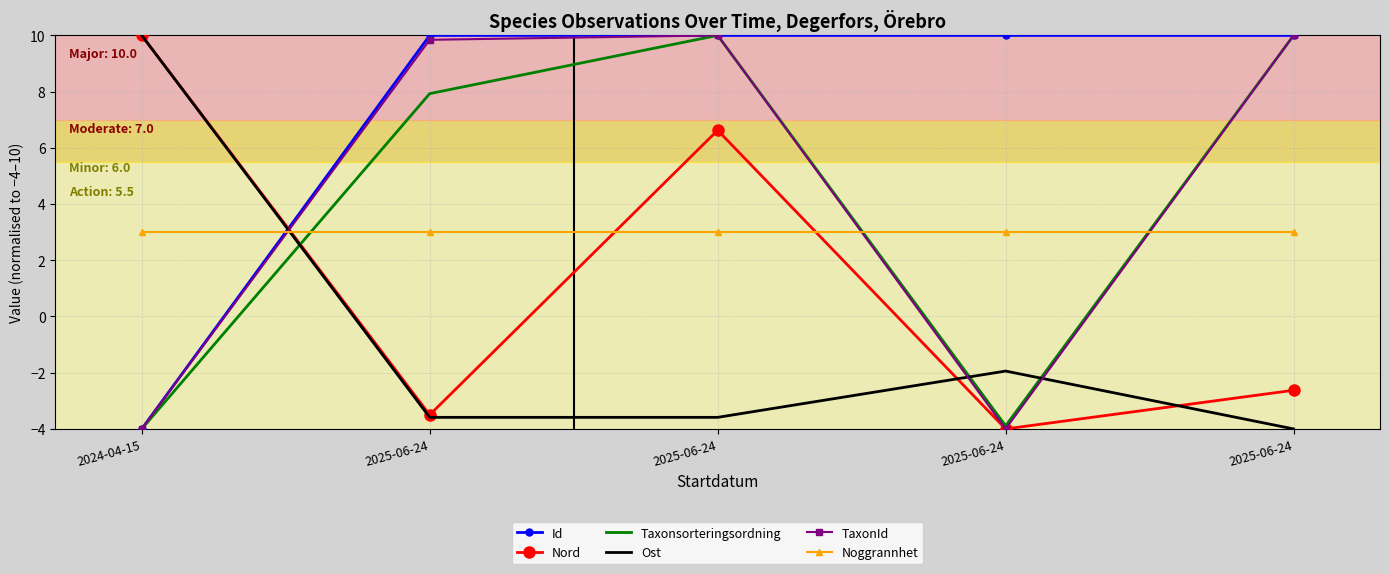

At how many categories does at least one series exceed -2?

5